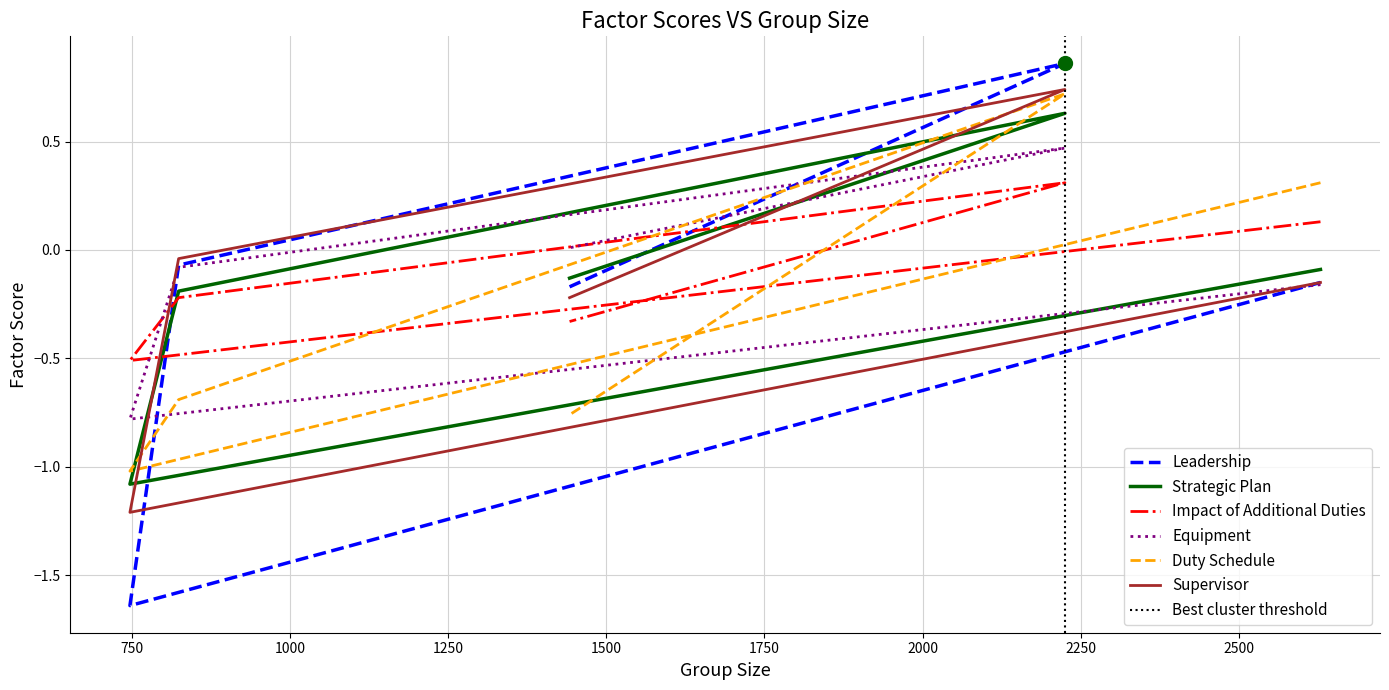

What is the lowest value of the Equipment series?

-0.8